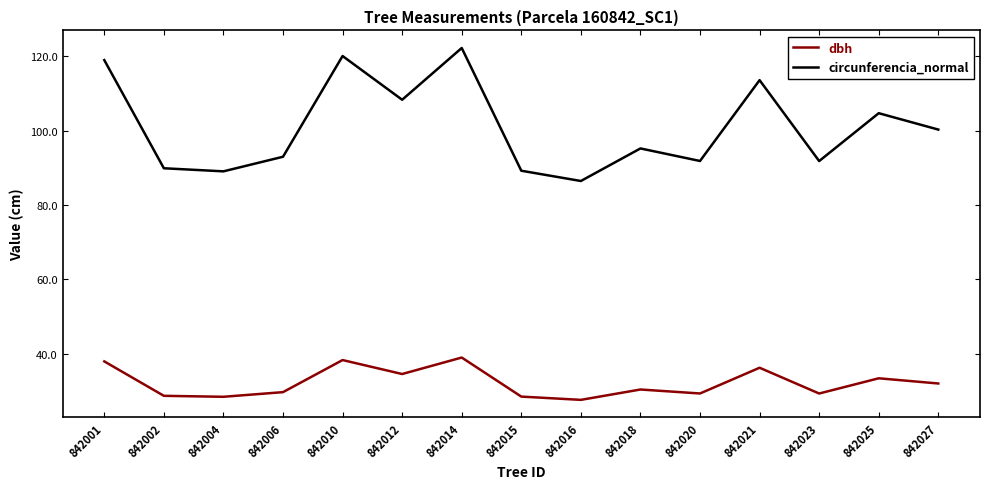

List the series in order of their overall mean, lowest first.

dbh, circunferencia_normal